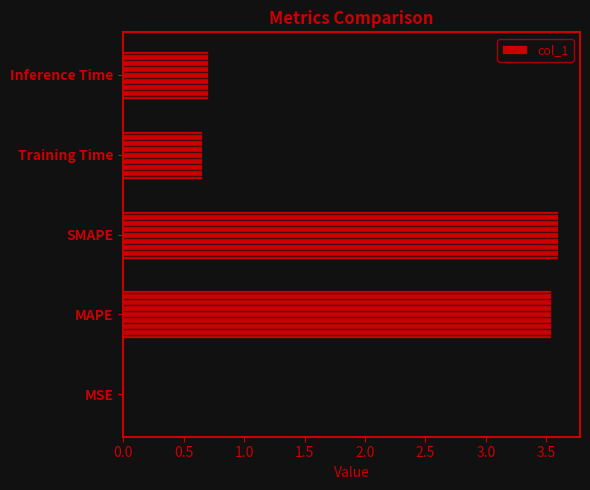

Is it true that col_1 equals 0.7 at Inference Time?

True